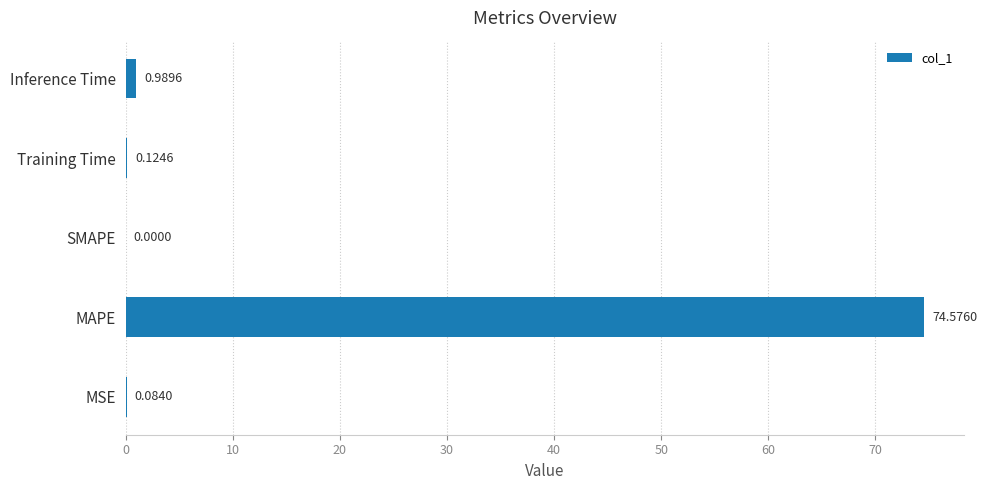

Which label corresponds to the largest value in the chart?

MAPE